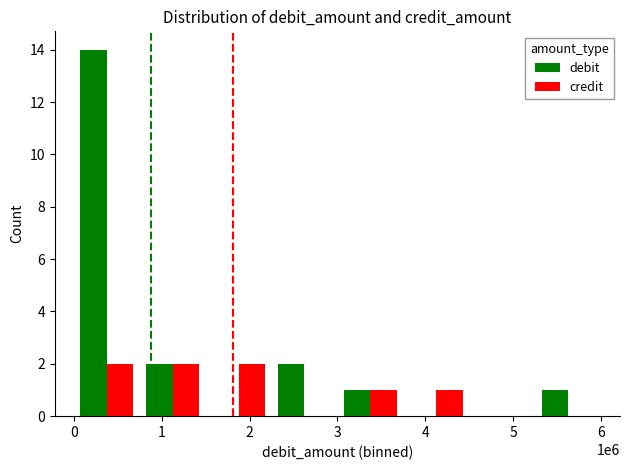

What is the sum of all debit values?

20